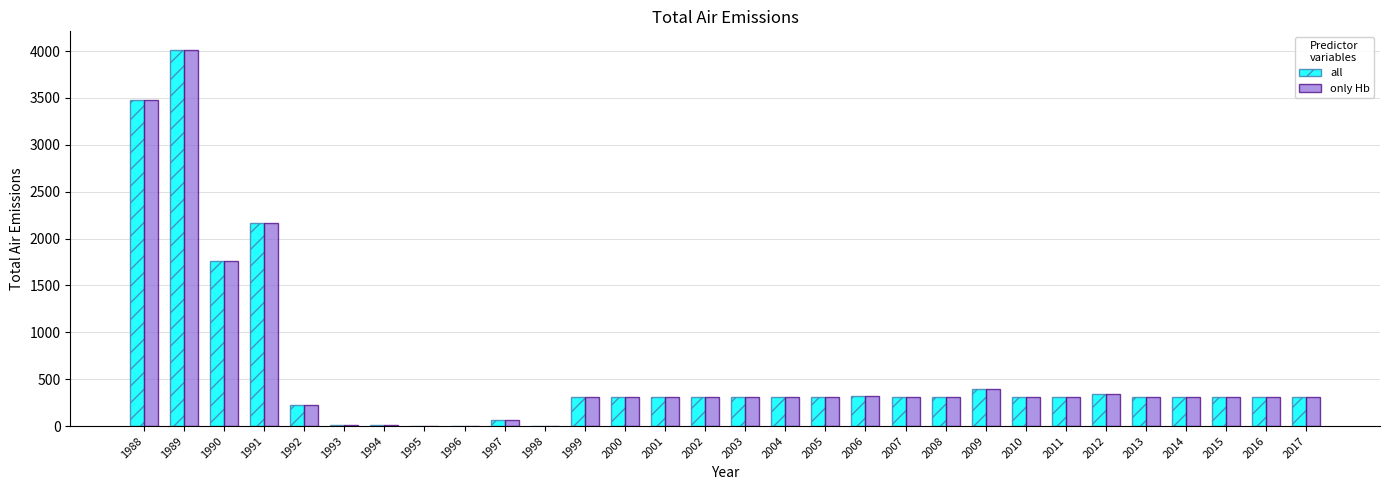

At which label does all first exceed 312?

1988